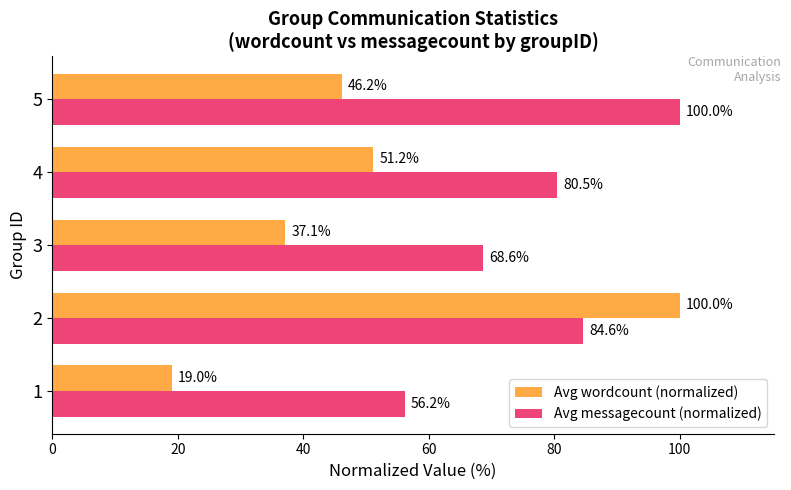

Which series has the largest range (max minus min)?

Avg wordcount (normalized)